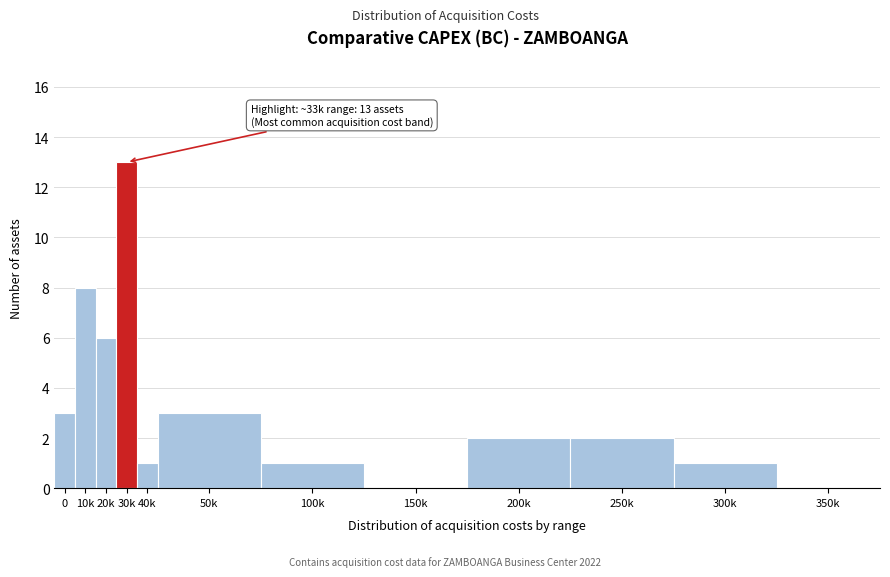

Reading left to right, extract all data points from this chart.

0=3	10k=8	20k=6	30k=13	40k=1	50k=3	100k=1	150k=0	200k=2	250k=2	300k=1	350k=0